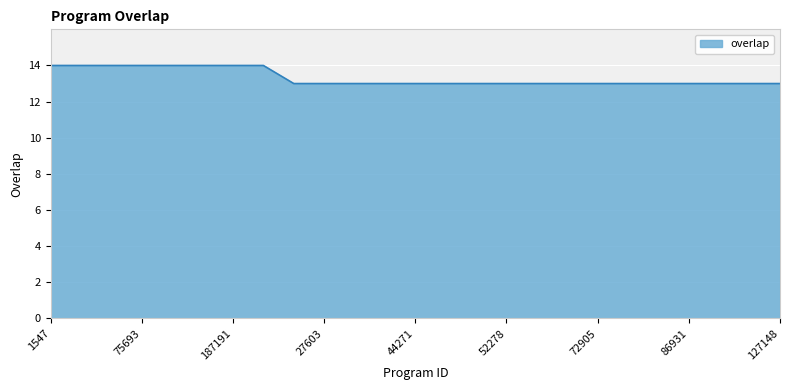

What is the minimum value shown in the chart?

13